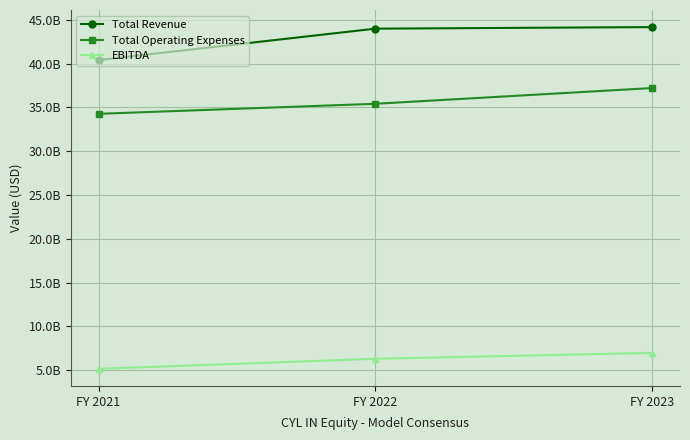

Reading right to left, list all the values displayed in this chart.

Total Revenue: 44176820916.8	43997657714.4	40415421609.3
Total Operating Expenses: 37215402708.2	35416161280.0	34269819585.7
EBITDA: 6961418208.6	6291193929.2	5138776807.9